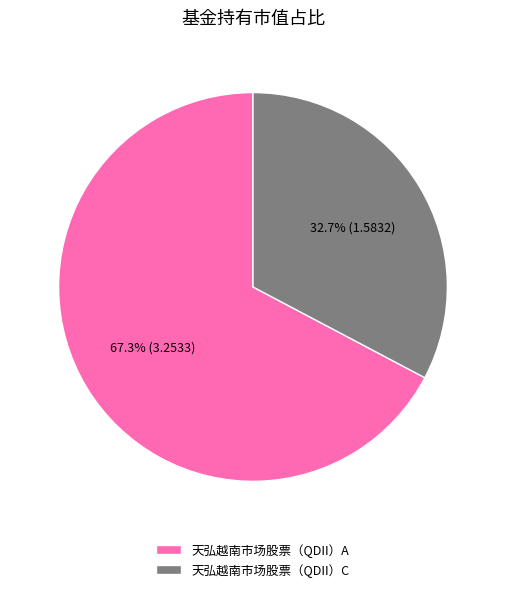

The 天弘越南市场股票（QDII）C slice represents 33% of the pie. True or false?

True